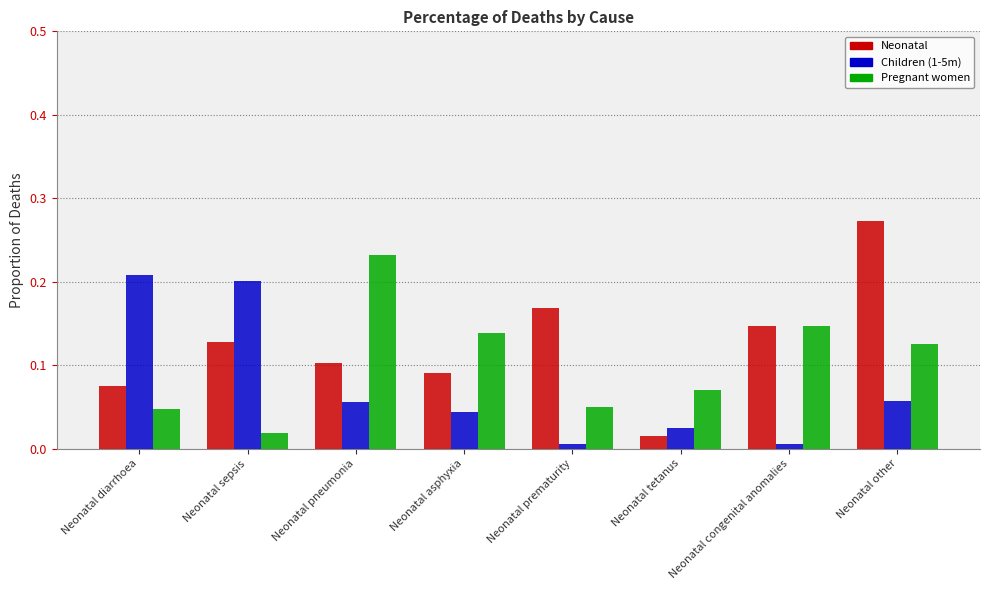

Are the bars horizontal?

No